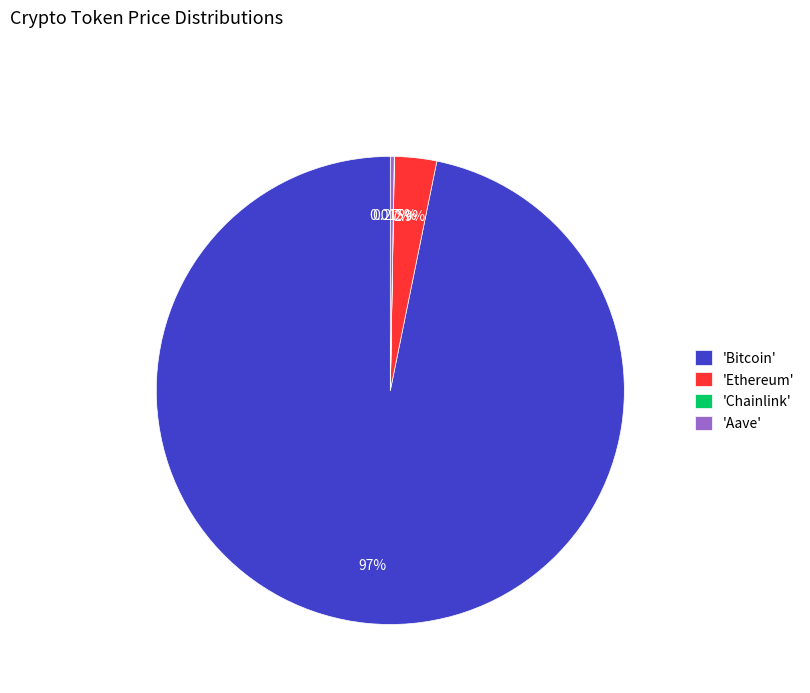

What is the largest slice in the pie chart?

'Bitcoin'